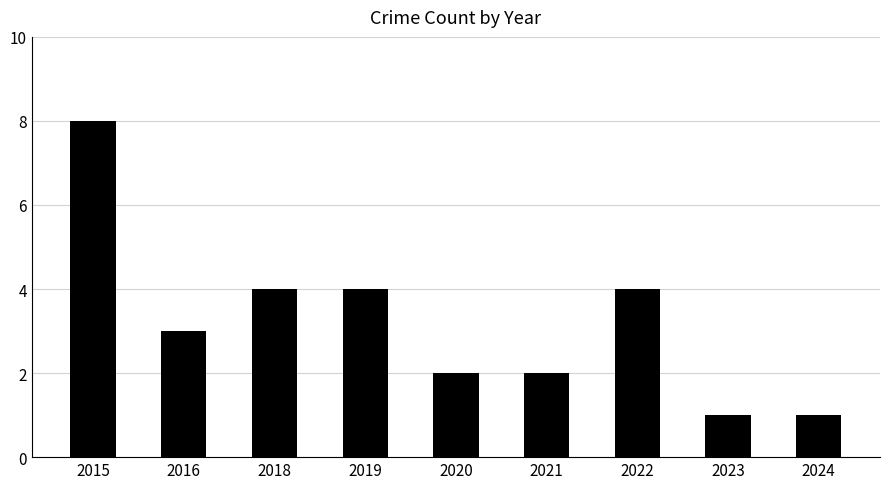

What is the smallest value displayed?

1